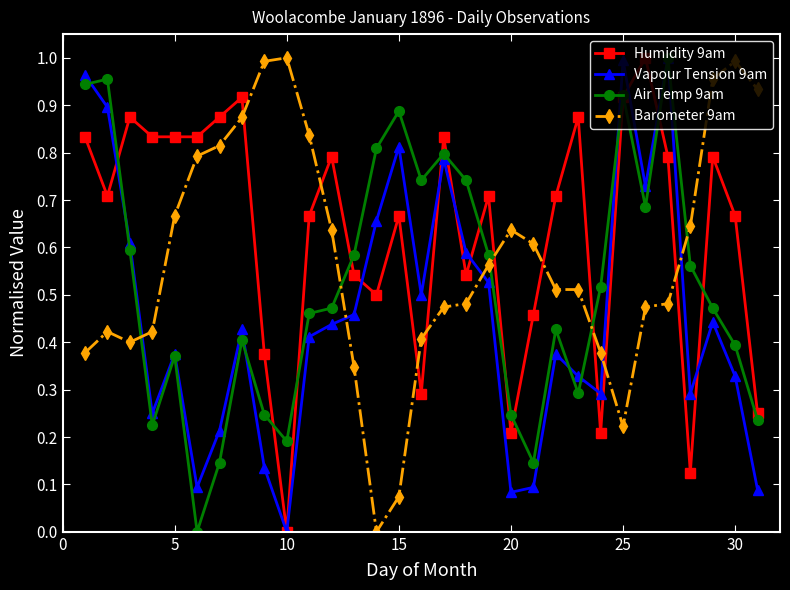

Which series has the largest total across all categories?

Humidity 9am